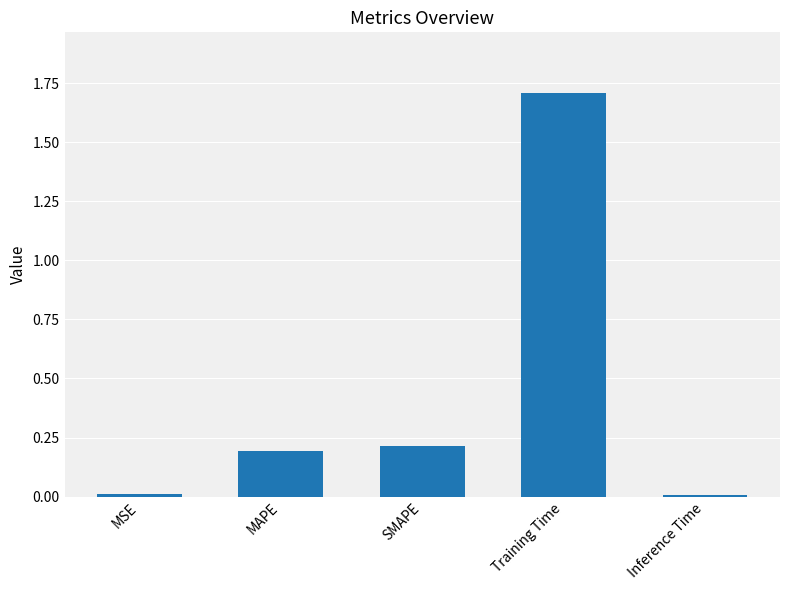

Which has a higher value, Training Time or SMAPE?

Training Time